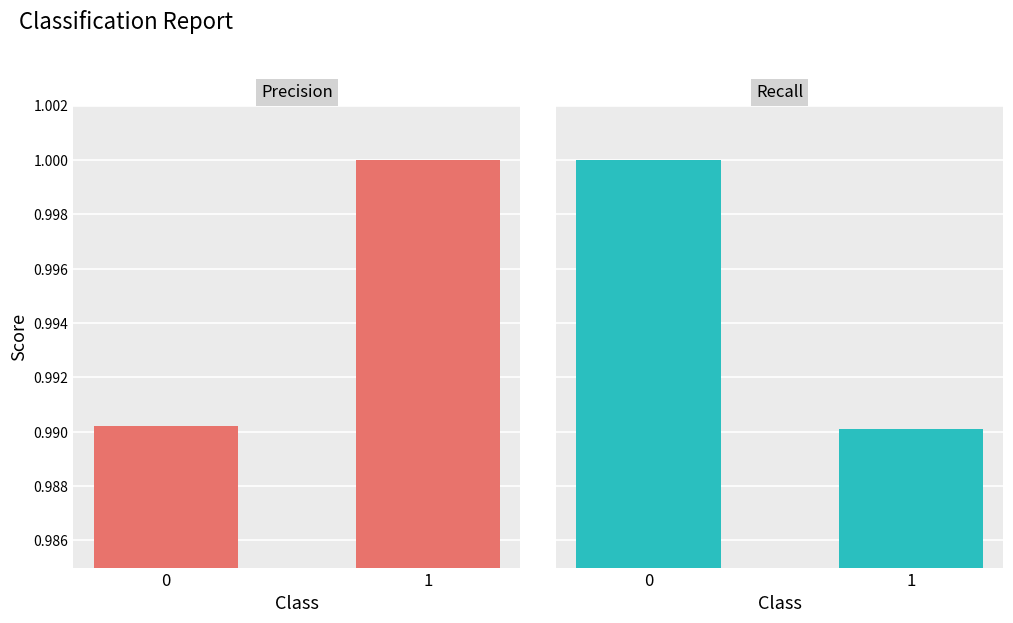

What are all the series names shown in the legend?

precision, recall